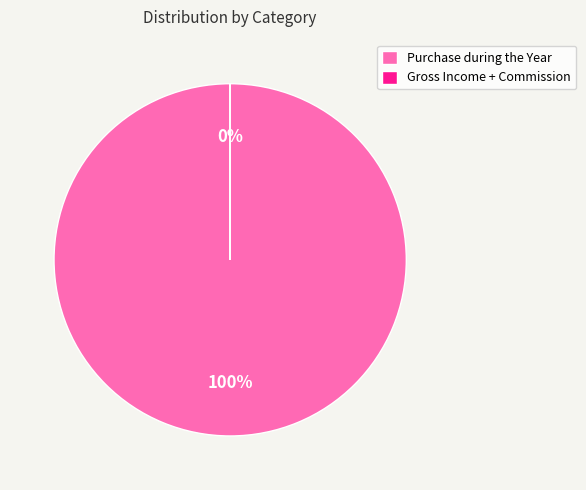

What is the total percentage of Purchase during the Year and Gross Income + Commission?

100.0%